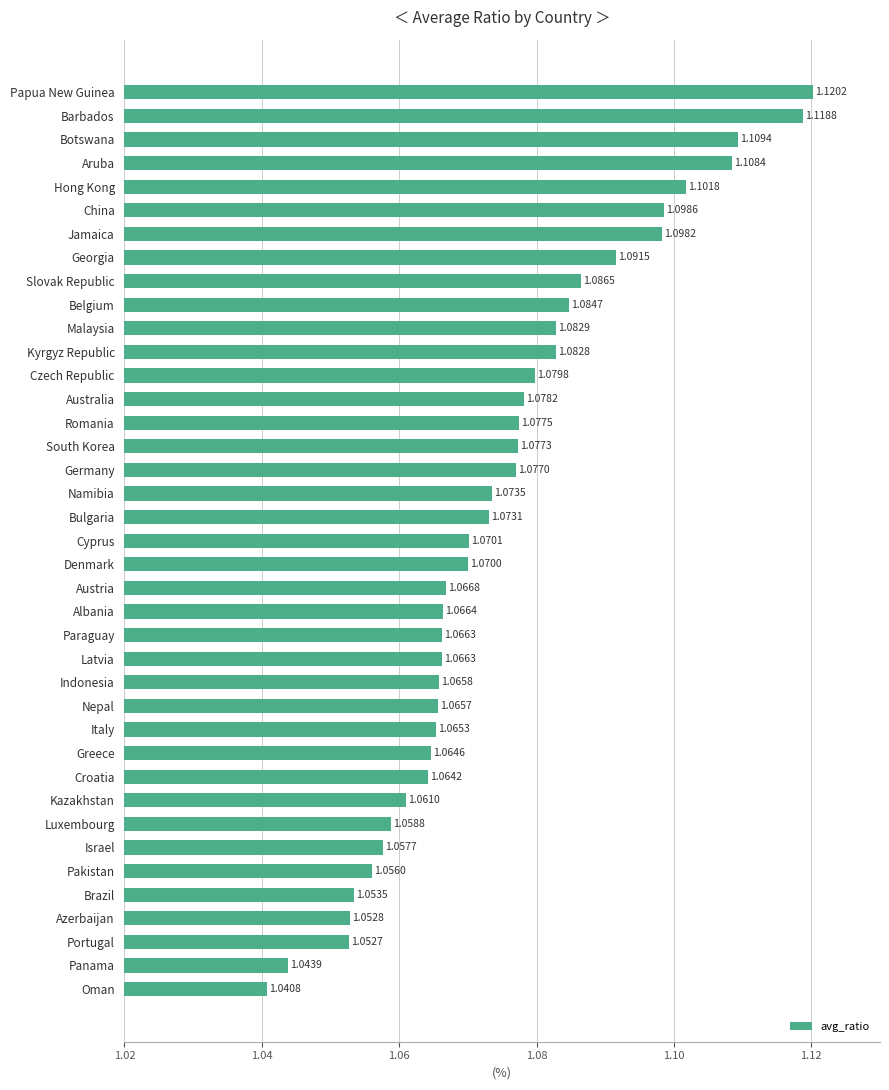

Which category has the highest value across all series?

Papua New Guinea